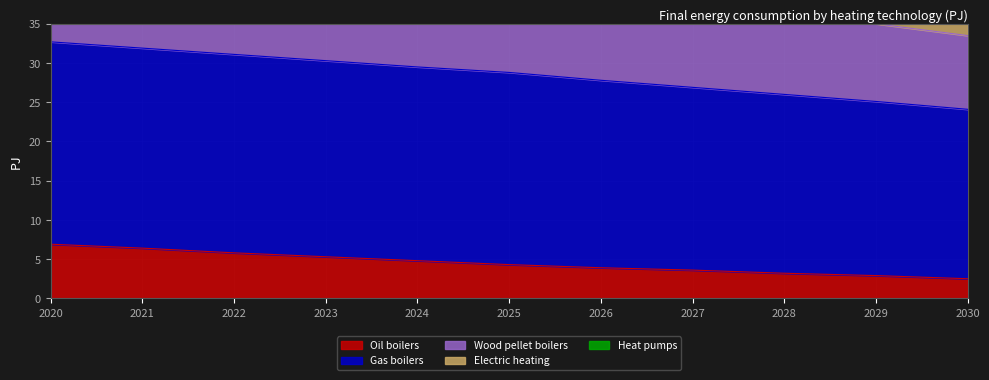

Which label corresponds to the largest value in the chart?

2020